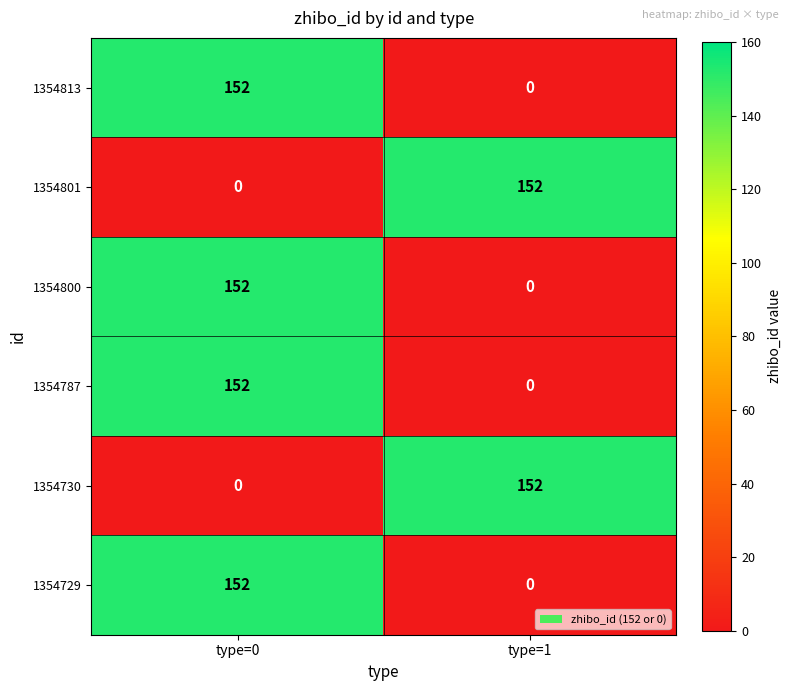

Read the 1354813 value at type=0, to the nearest 5.

150